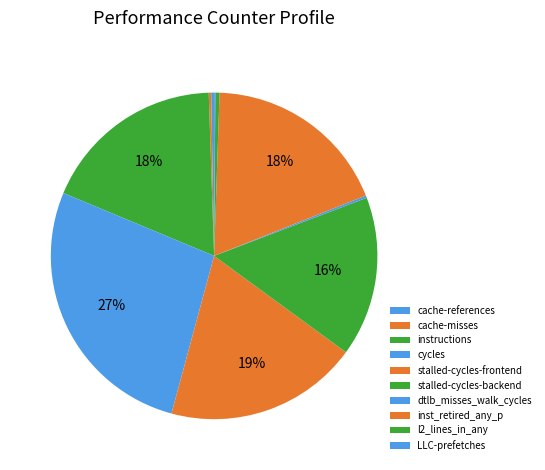

Between cache-misses and inst_retired_any_p, which is larger?

inst_retired_any_p